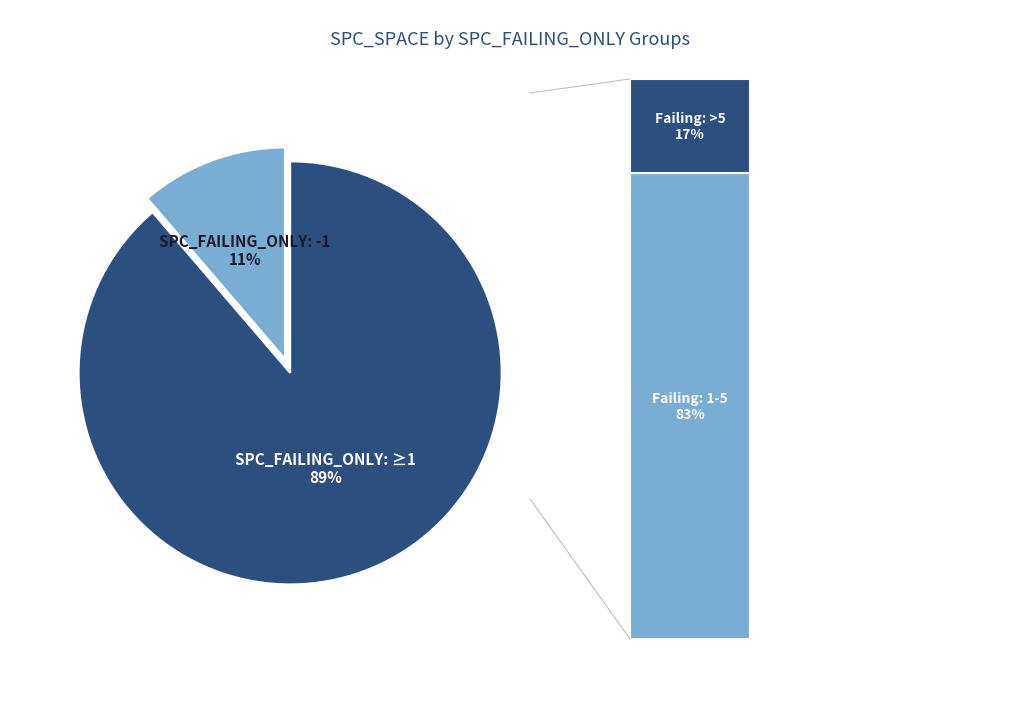

To the nearest percent, what is the average slice percentage?

50%